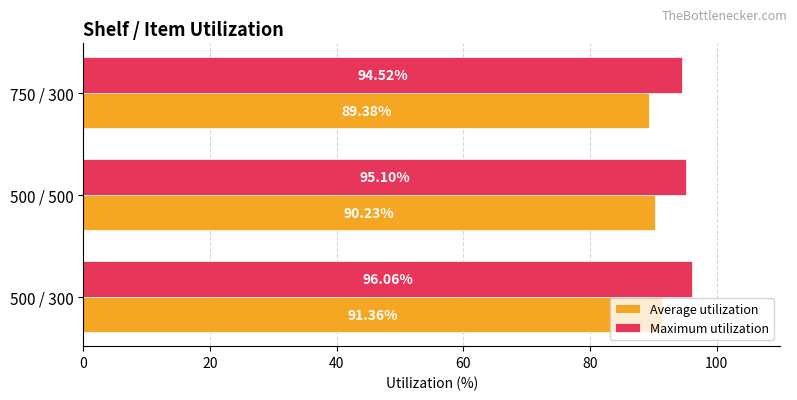

Is the value of Maximum utilization at 500 / 300 greater than the value of Average utilization at 500 / 500?

Yes